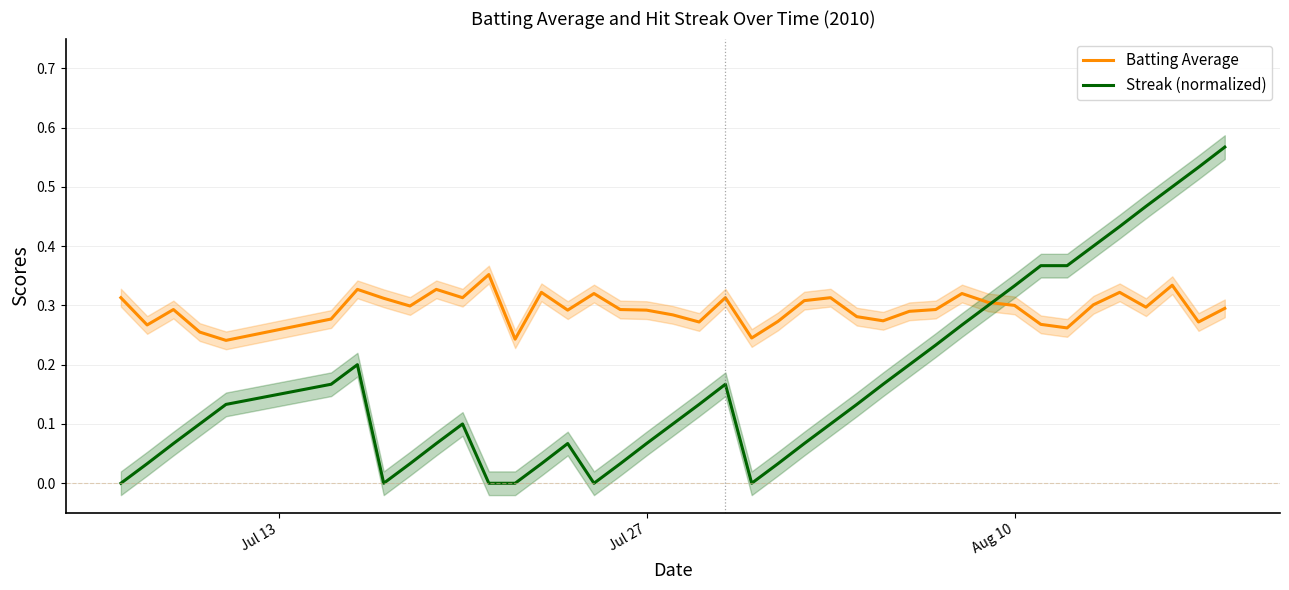

Reading right to left, list all the values displayed in this chart.

Batting Average: 0.3	0.3	0.3	0.3	0.3	0.3	0.3	0.3	0.3	0.3	0.3	0.3	0.3	0.3	0.3	0.3	0.3	0.3	0.2	0.3	0.3	0.3	0.3	0.3	0.3	0.3	0.3	0.2	0.4	0.3	0.3	0.3	0.3	0.3	0.3	0.2	0.3	0.3	0.3	0.3
Streak (normalized): 0.6	0.5	0.5	0.5	0.4	0.4	0.4	0.4	0.3	0.3	0.3	0.2	0.2	0.2	0.1	0.1	0.1	0.0	0.0	0.2	0.1	0.1	0.1	0.0	0.0	0.1	0.0	0.0	0.0	0.1	0.1	0.0	0.0	0.2	0.2	0.1	0.1	0.1	0.0	0.0